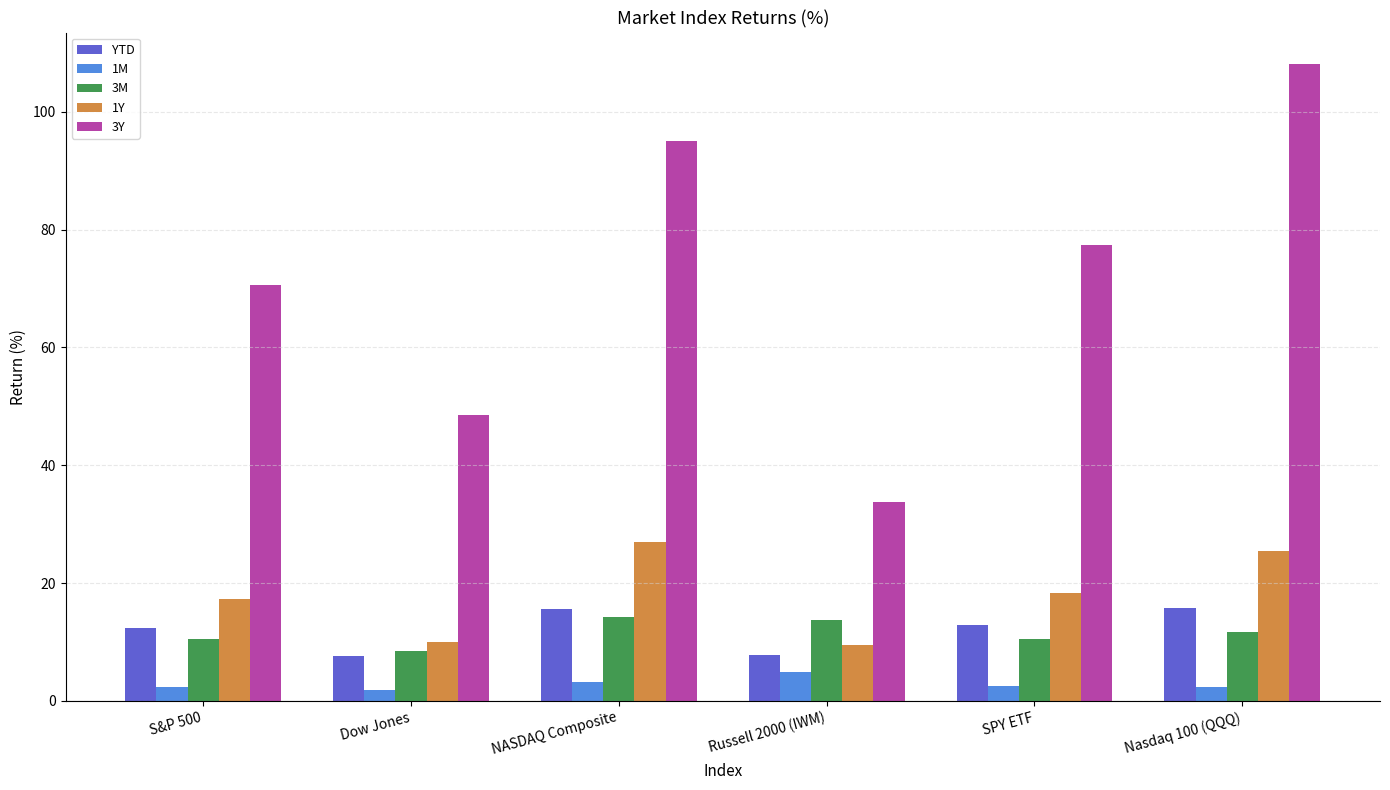

Is the value of 1Y at NASDAQ Composite greater than the value of 1M at S&P 500?

Yes